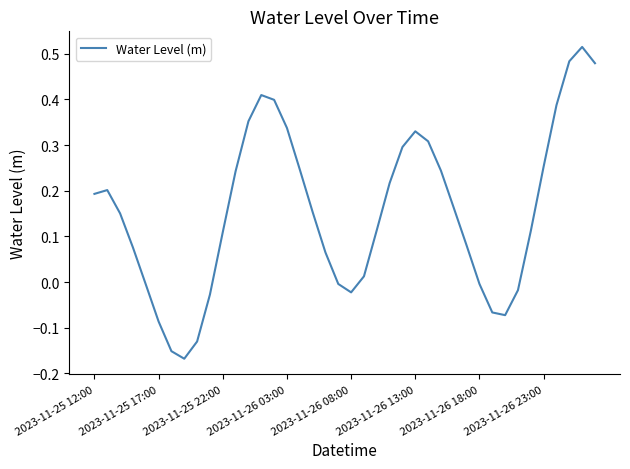

What is the difference between the maximum and minimum values?

0.7